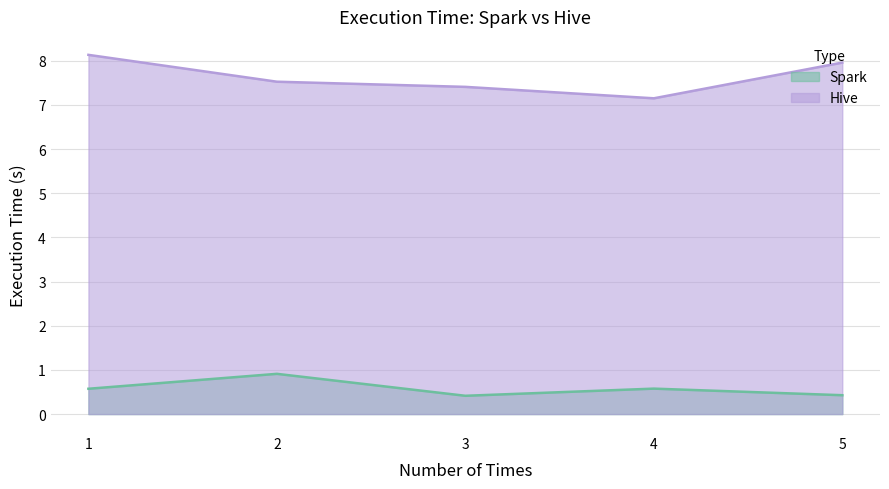

What is the value of the Hive point at the 5th from the left?

8.0